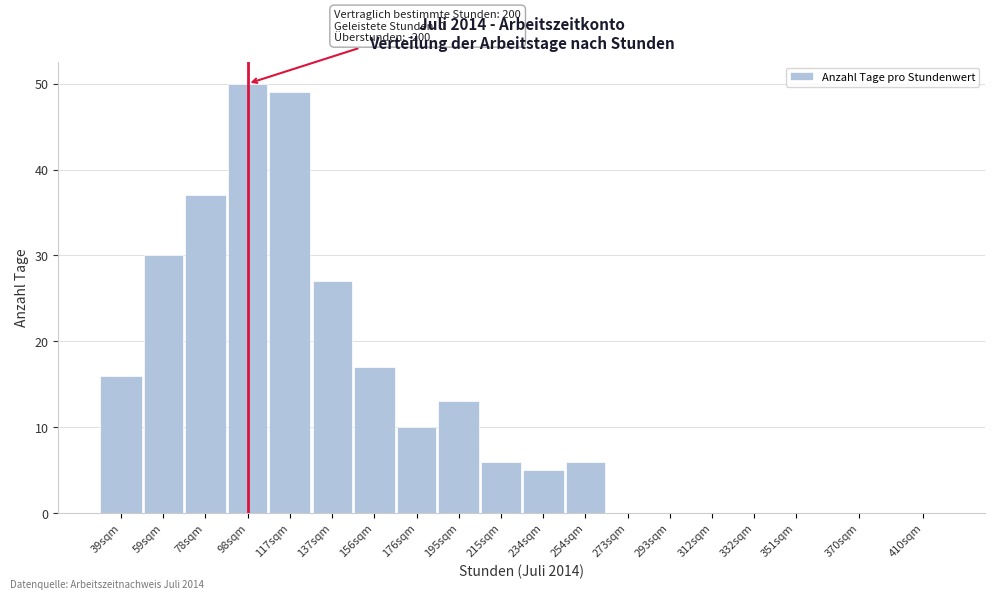

Reading right to left, extract all data points from this chart.

410sqm=0	370sqm=0	351sqm=0	332sqm=0	312sqm=0	293sqm=0	273sqm=0	254sqm=6	234sqm=5	215sqm=6	195sqm=13	176sqm=10	156sqm=17	137sqm=27	117sqm=49	98sqm=50	78sqm=37	59sqm=30	39sqm=16